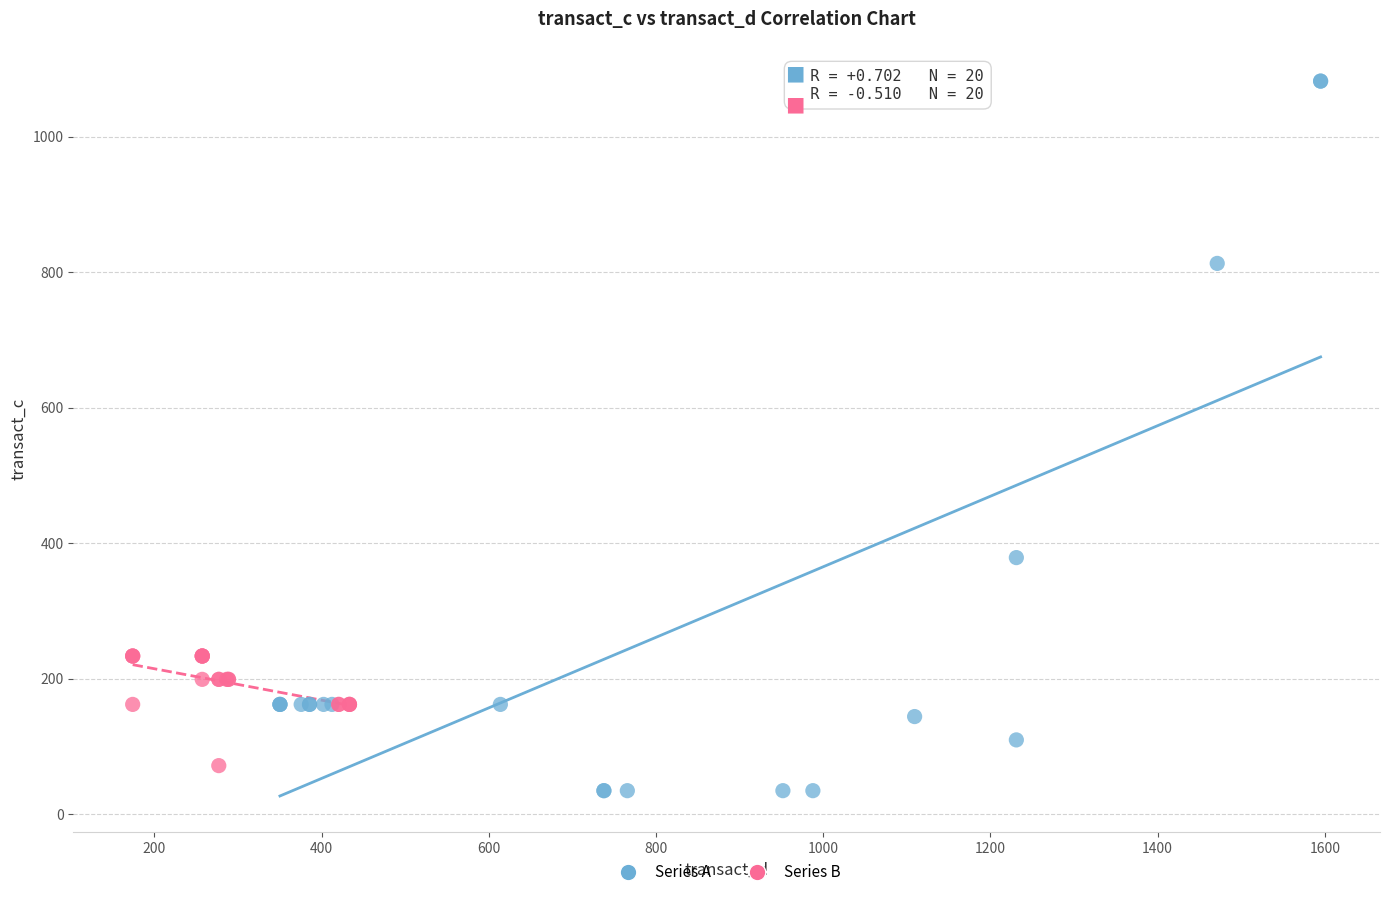

Which series contains the highest Y value?

Series A